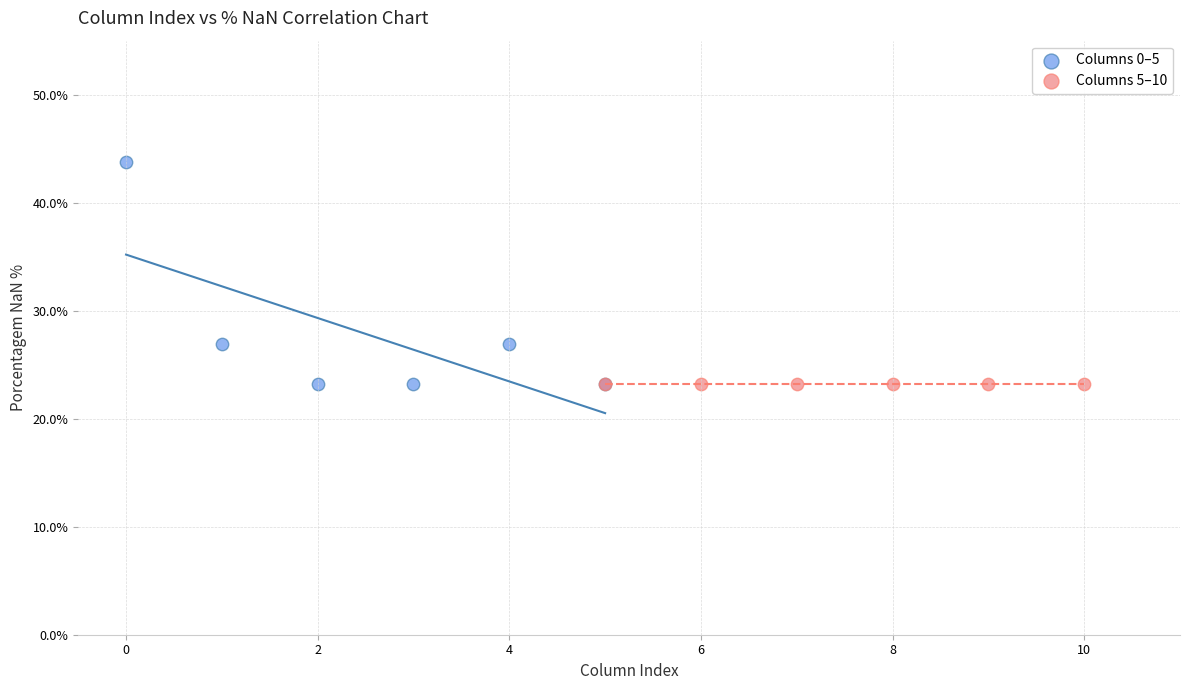

What are all the series names shown in the legend?

Columns 0–5, Columns 5–10